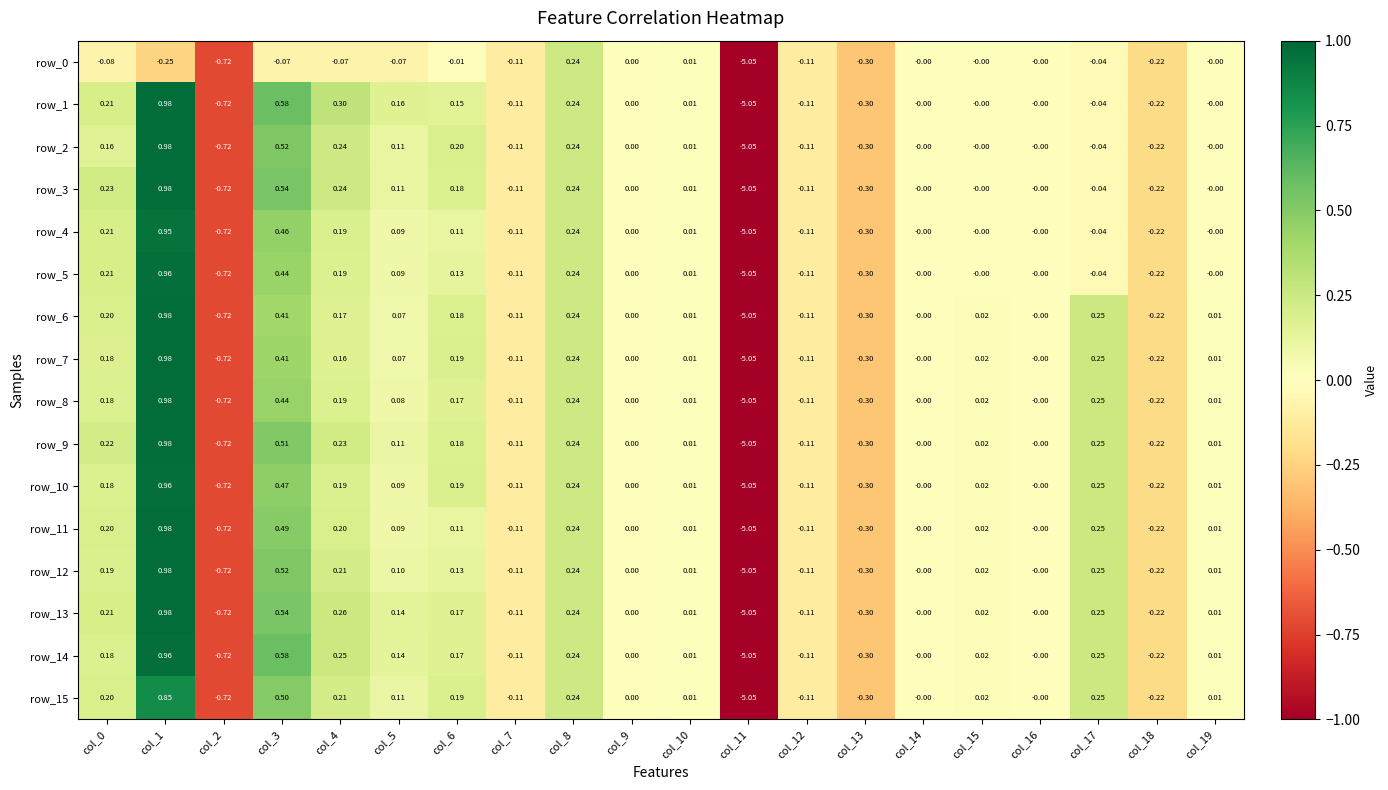

Is the value of row_10 at col_13 greater than the value of row_9 at col_9?

No